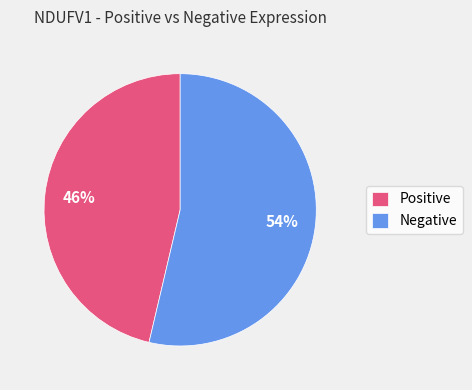

To the nearest percent, what portion does Negative represent?

54%